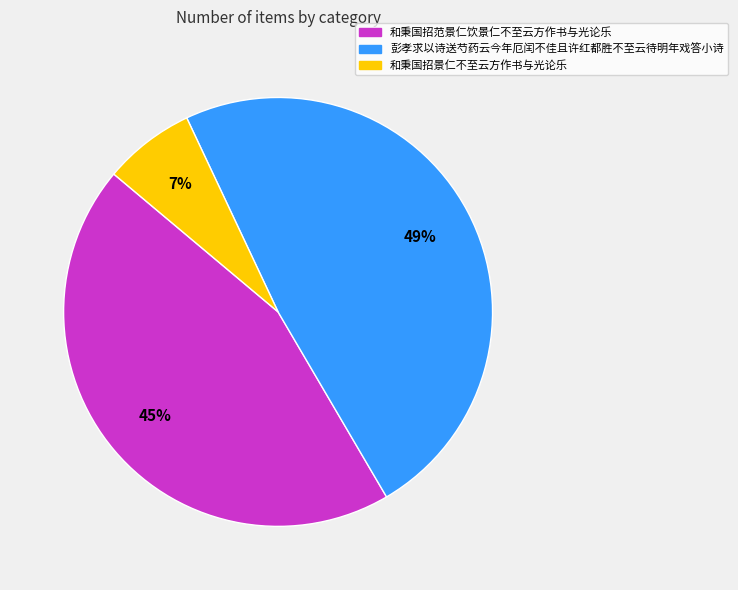

To the nearest percent, what is the average slice percentage?

33%